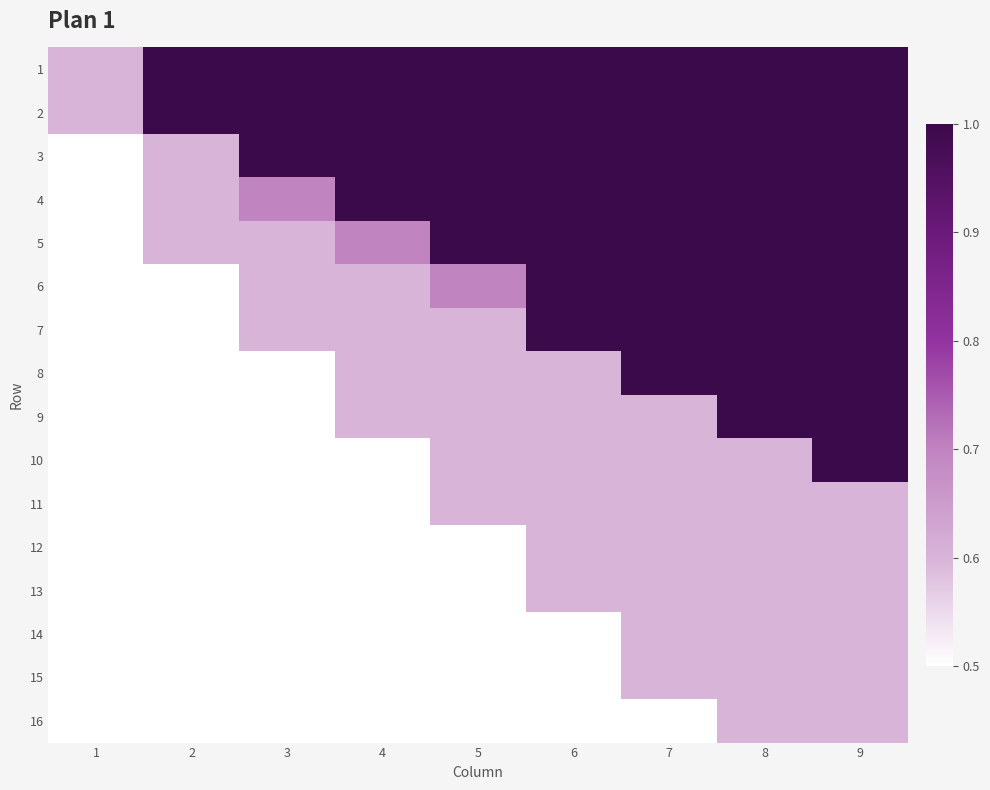

How many distinct data groups are displayed?

16